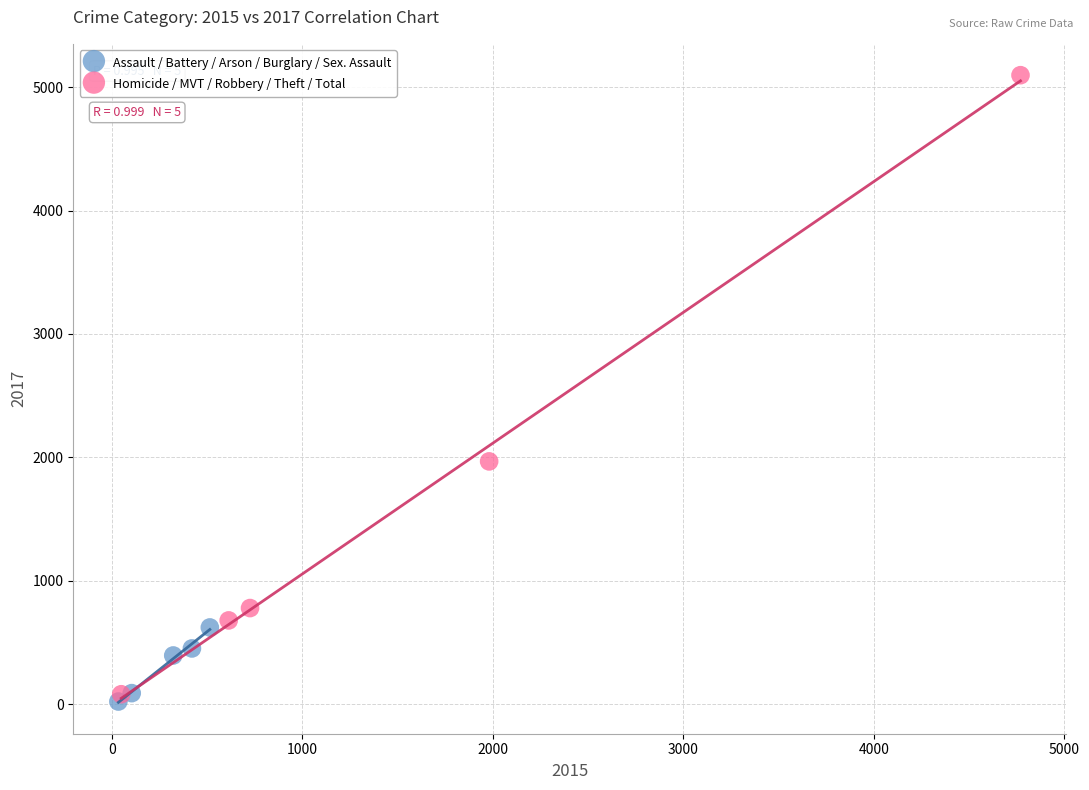

Which series reaches the maximum Y coordinate?

Homicide / MVT / Robbery / Theft / Total